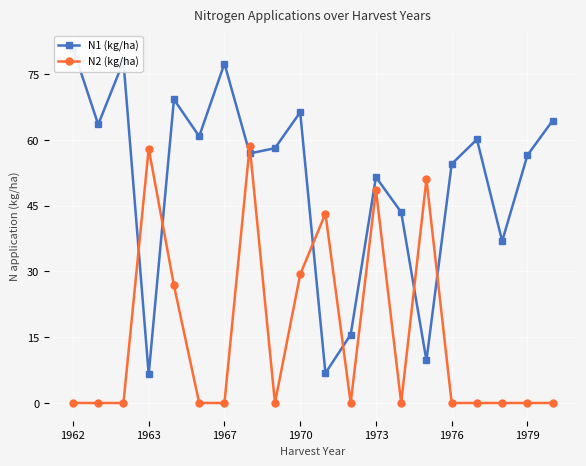

Which series ends up on top after the final intersection of N2 (kg/ha) and N1 (kg/ha)?

N1 (kg/ha)